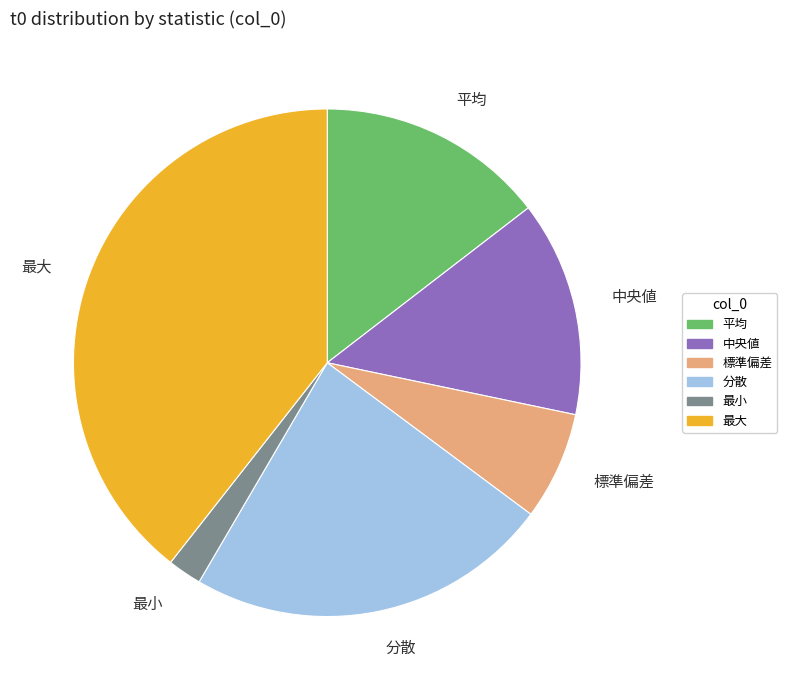

Rank the categories by value from highest to lowest.

最大, 分散, 平均, 中央値, 標準偏差, 最小